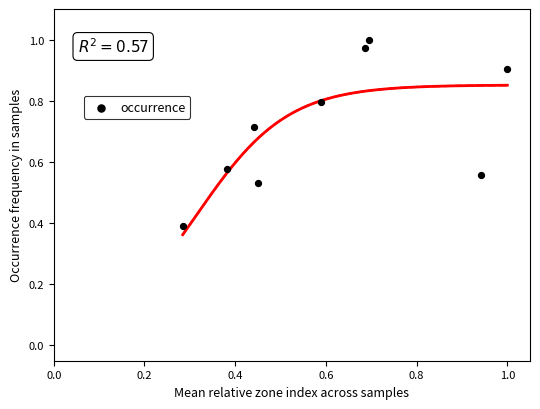

What Y value in the scatter plot is closest to 0?

0.4